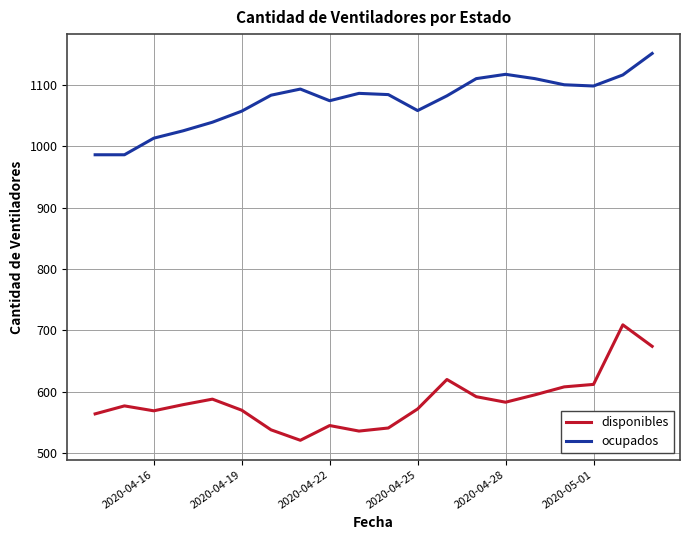

List the series in order of their peak value, highest first.

ocupados, disponibles